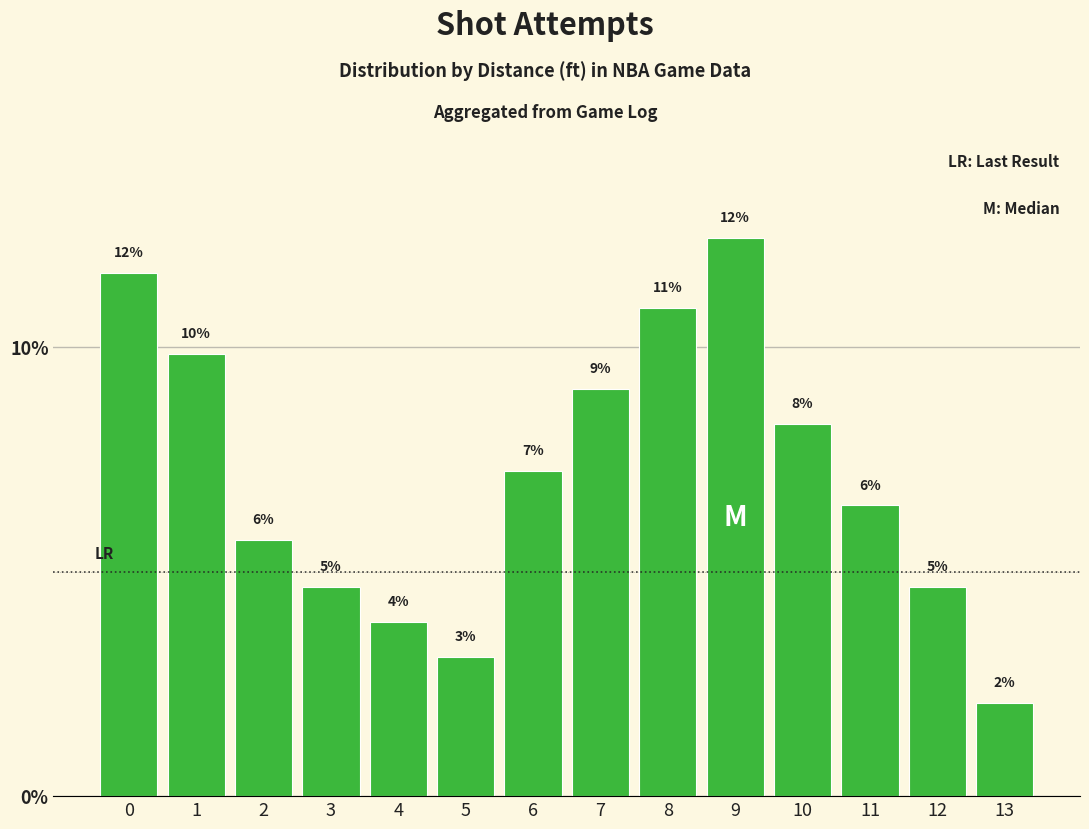

Are the bars horizontal?

No